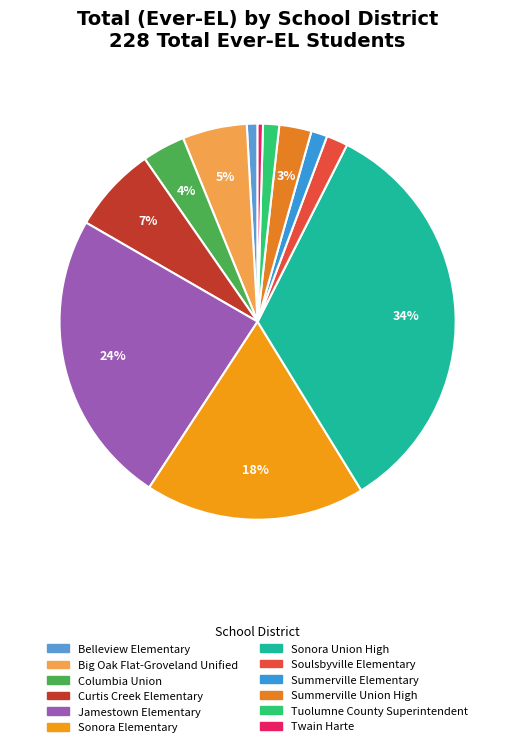

To the nearest percent, what is the average slice percentage?

8%